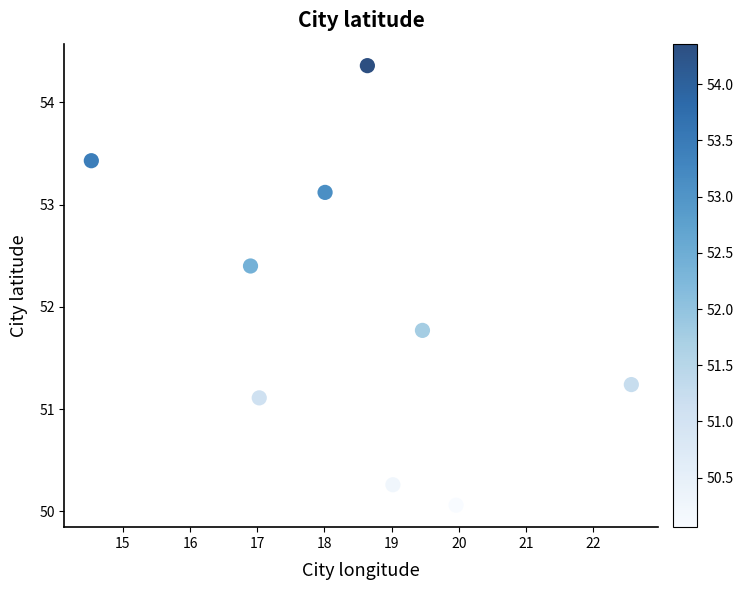

What is the range of Y values (max minus min)?

4.3